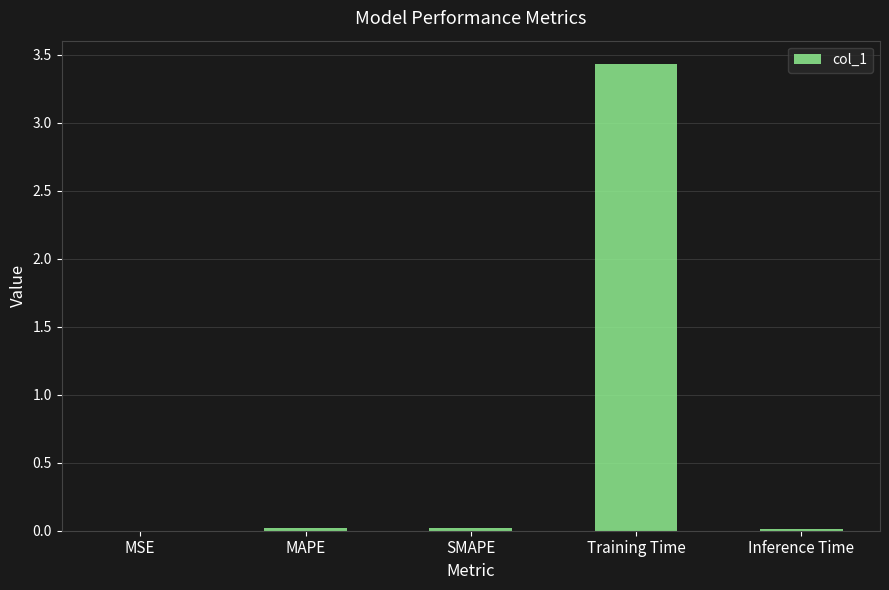

At which category does the chart reach its peak across all series?

Training Time